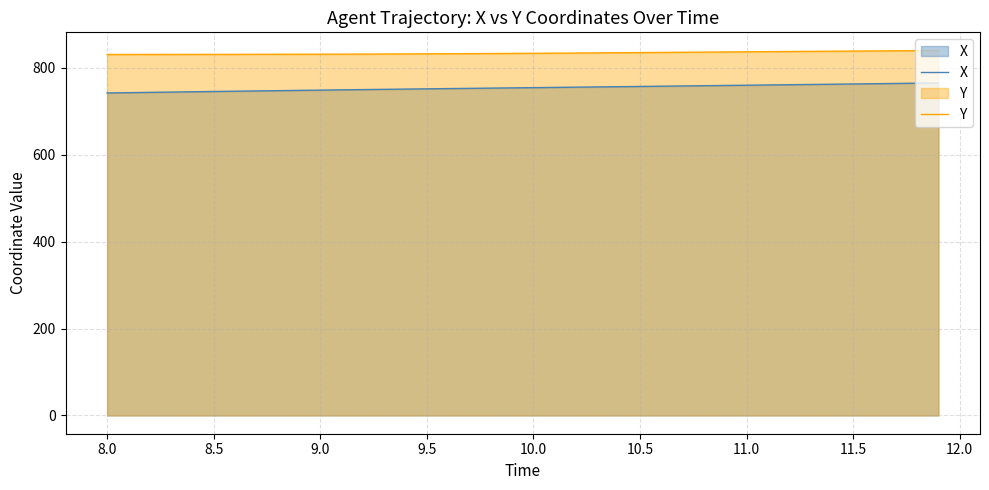

Reading left to right, what are all the values shown in this chart?

X: 742.2	742.9	743.6	744.3	744.9	745.6	746.2	746.9	747.5	748.1	748.7	749.3	750.0	750.5	751.1	751.7	752.3	752.8	753.4	753.9	754.4	755.0	755.5	756.1	756.6	757.2	757.8	758.3	758.9	759.5	760.0	760.6	761.2	761.7	762.3	762.9	763.5	764.1	764.7	765.3
Y: 830.8	830.8	830.8	830.9	830.9	831.0	831.0	831.1	831.2	831.3	831.4	831.6	831.7	831.9	832.1	832.3	832.5	832.7	832.9	833.2	833.5	833.8	834.1	834.4	834.8	835.1	835.5	835.8	836.2	836.5	836.9	837.3	837.6	837.9	838.3	838.6	838.9	839.2	839.5	839.7